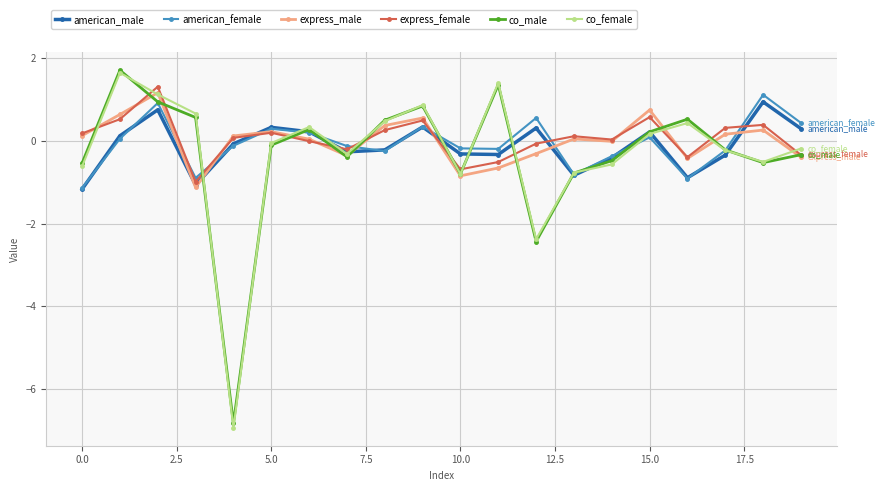

What is the smallest value displayed?

-6.9